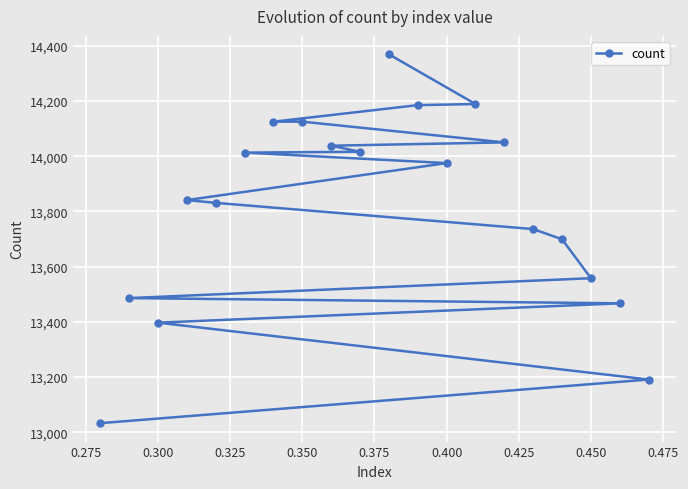

What is the ratio of the value at 0.400 to the value at 0.350?

1.0